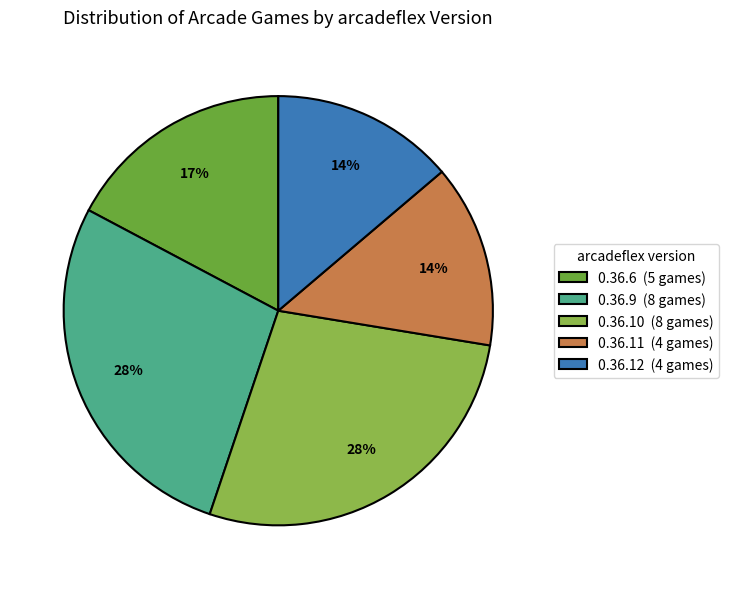

Do 0.36.12 and 0.36.6 together represent more than half of the pie?

No